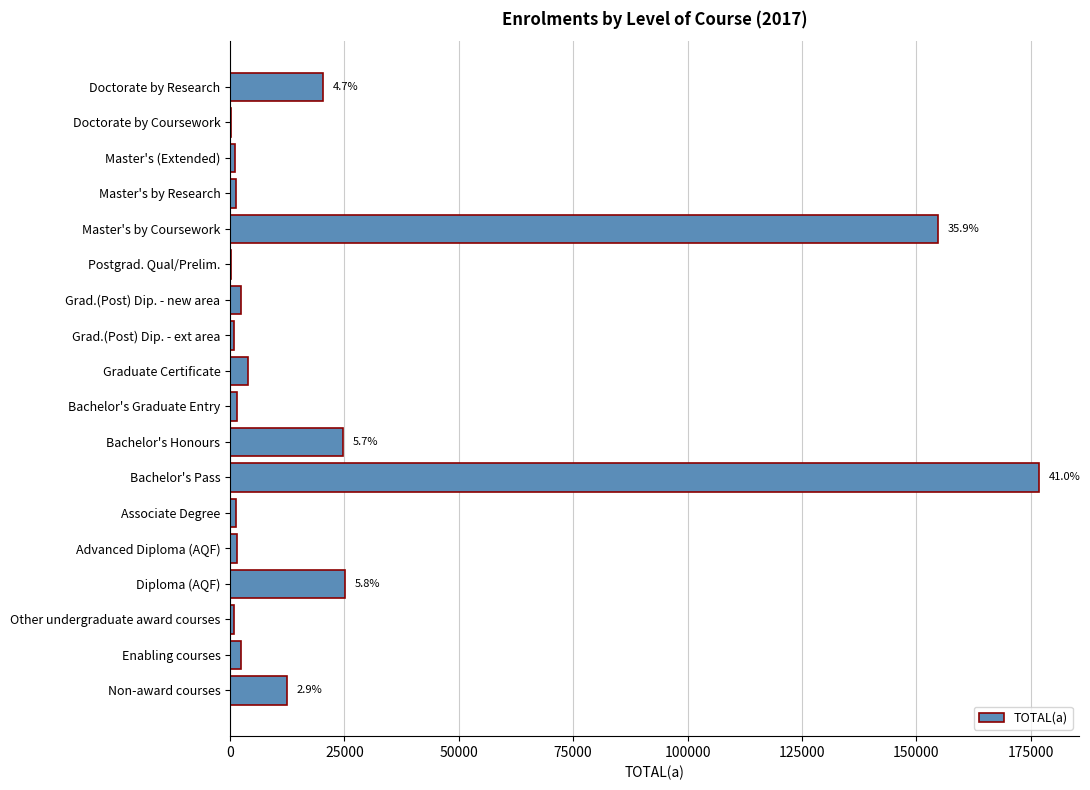

At which label is the value closest to 88417?

Diploma (AQF)